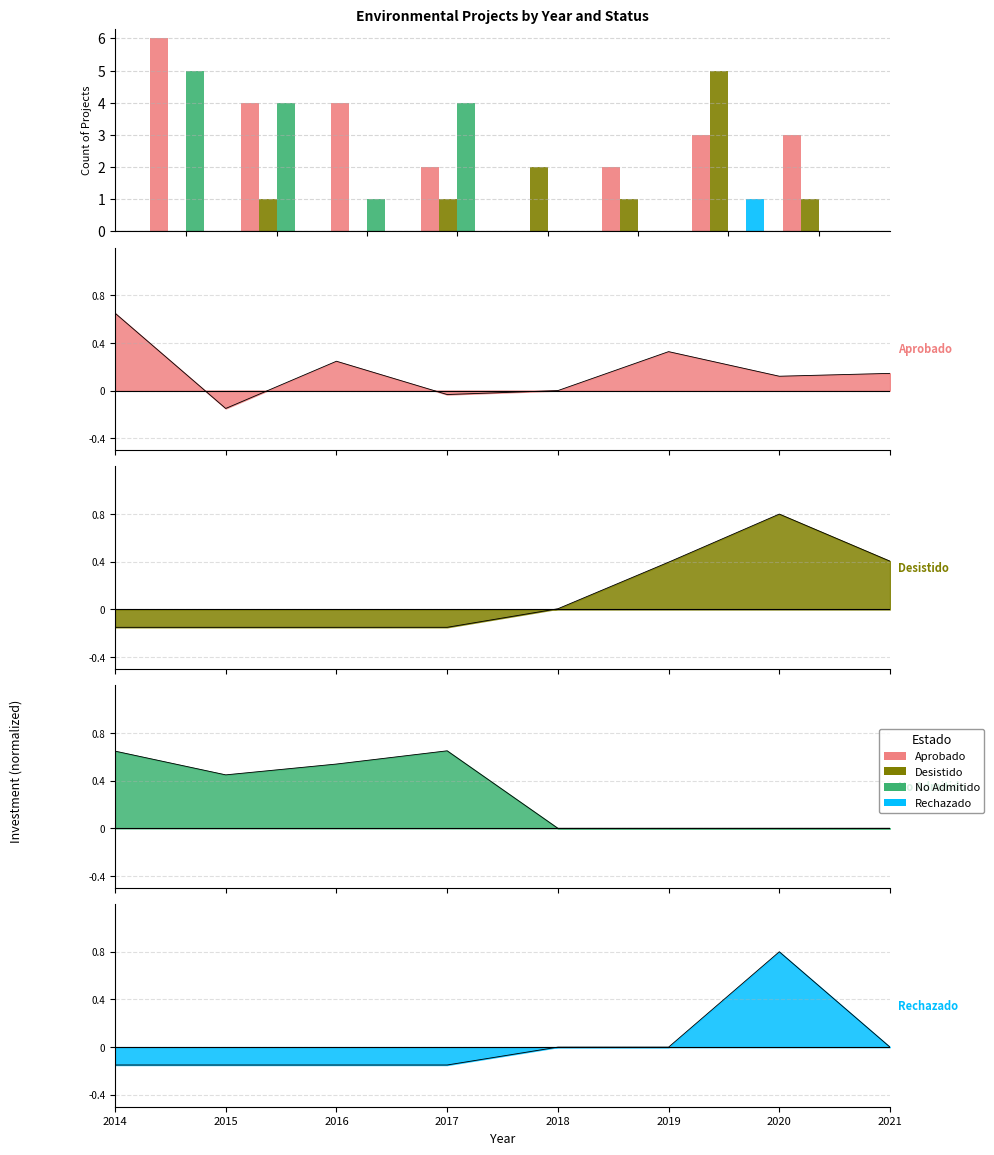

The No Admitido series shows 0 at 2019. True or false?

True